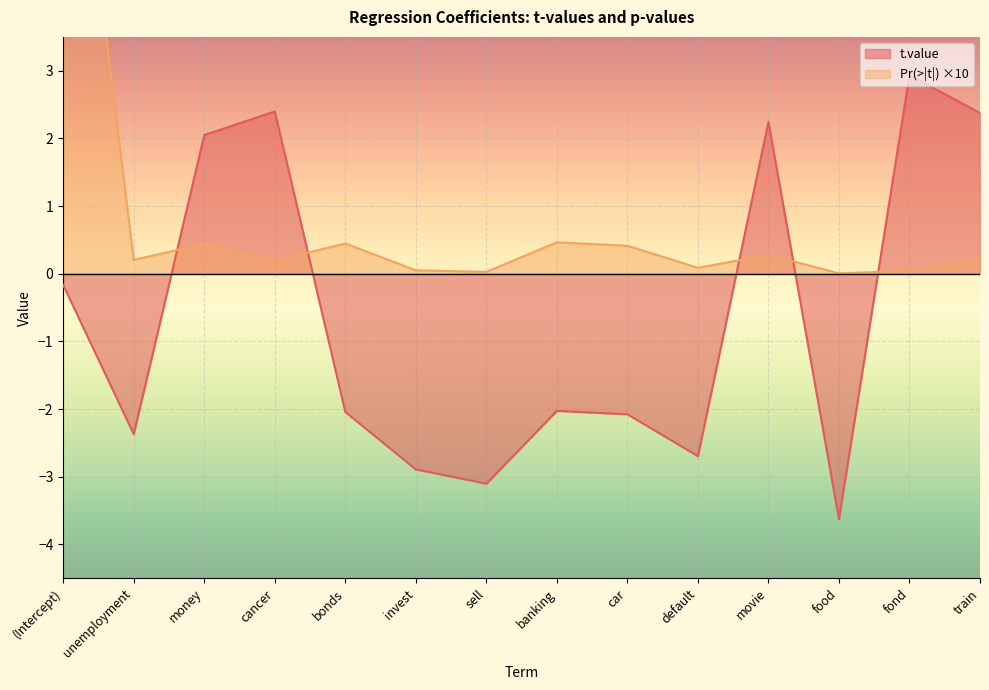

Is the value of t.value at default greater than the value of Pr...t.. at cancer?

No